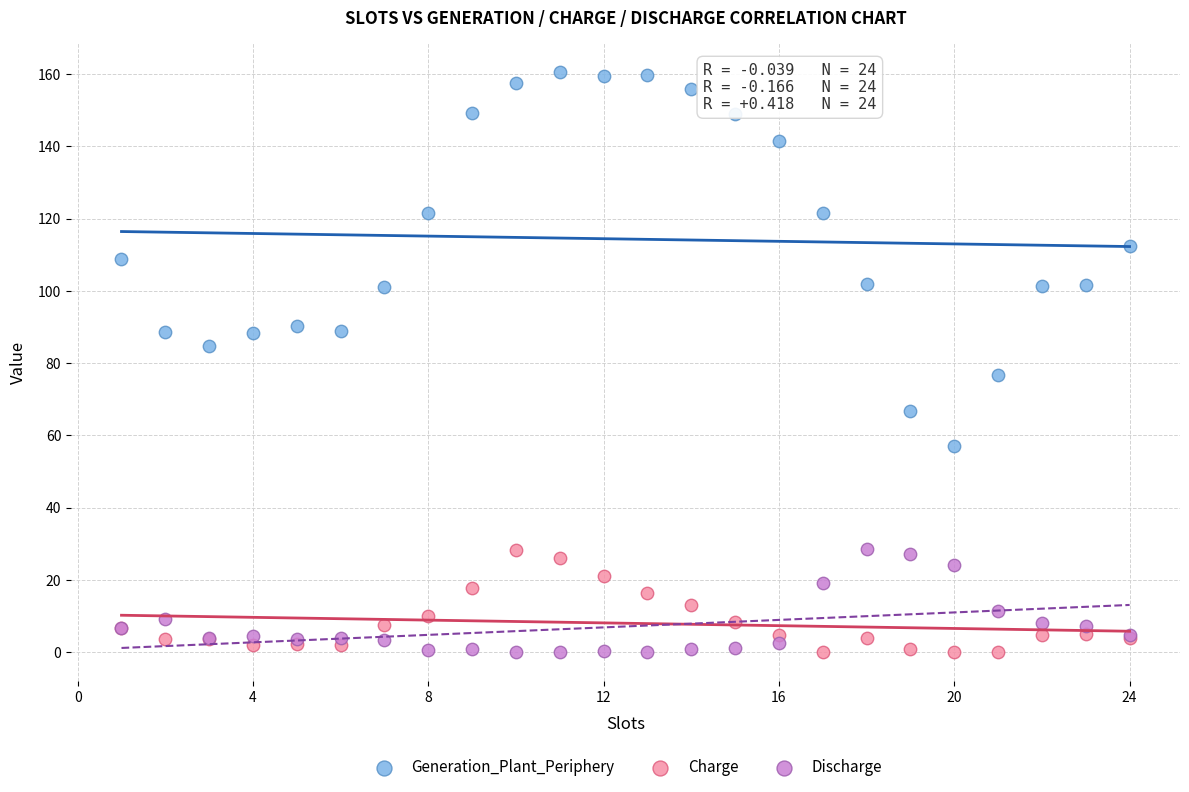

Which series has the widest spread of Y values?

Generation_Plant_Periphery